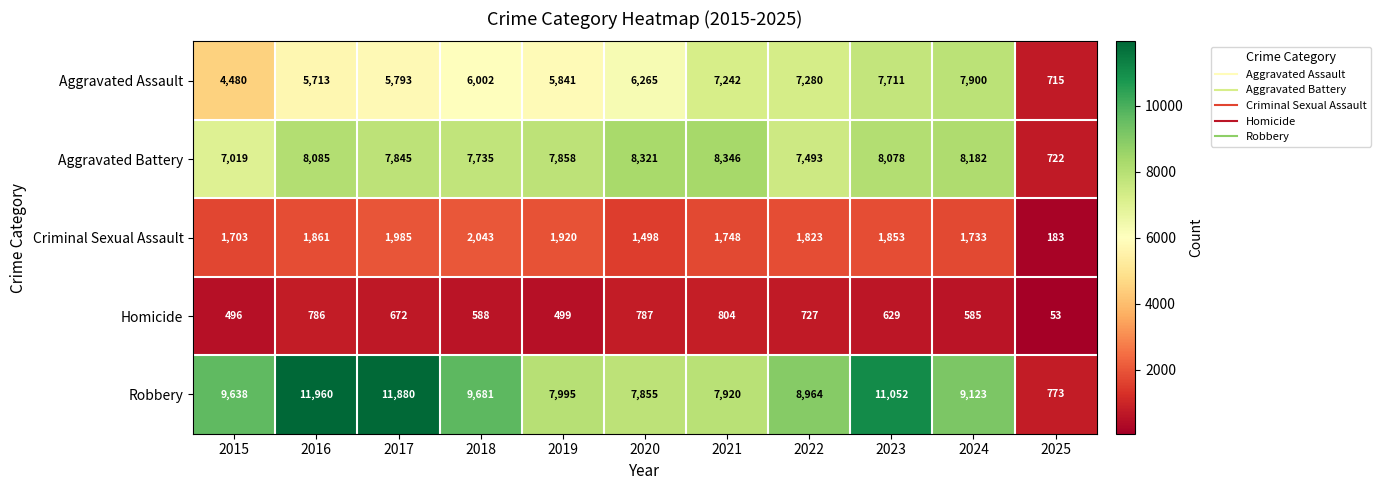

At which label does Aggravated Assault reach its minimum?

2025